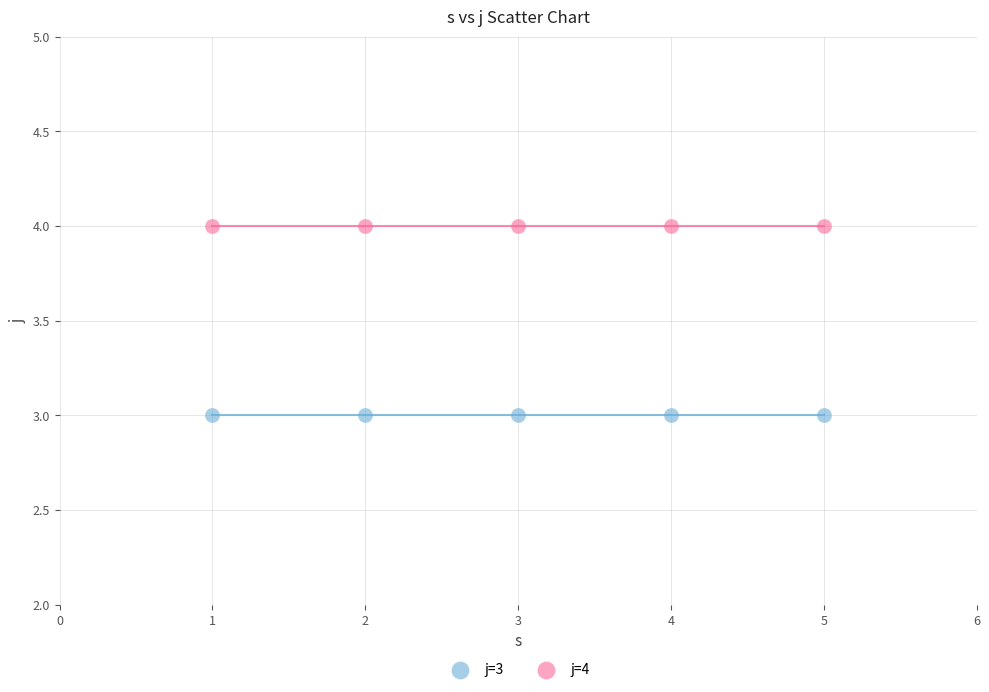

Which series contains the highest Y value?

j=4